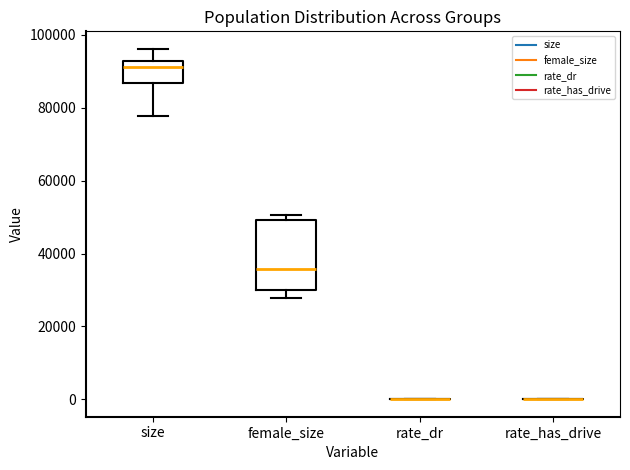

Reading left to right, transcribe this box plot: for each box, give where its median line is, the range the box spans, and where its two whiskers end, as read against the y-axis. The values are not printed on the chart, so give them approximately, as read against the axis.

size: median 92000 (just below the box's upper edge), box 86000 to 92000, whiskers 78000 to 96000
female_size: median 36000, box 30000 to 50000, whiskers 28000 to 50000 (just above the box's upper edge)
rate_dr: box collapsed to a line at 0, whiskers 0 to 0
rate_has_drive: box collapsed to a line at 0, whiskers 0 to 0